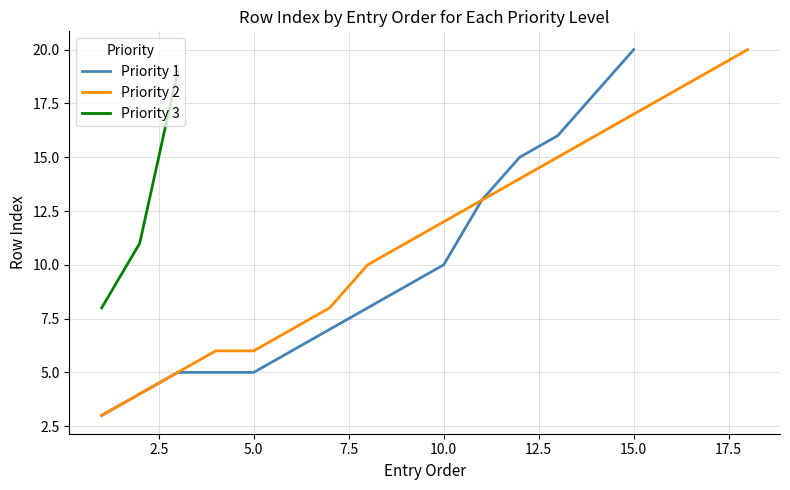

What is the minimum value shown in the chart?

3